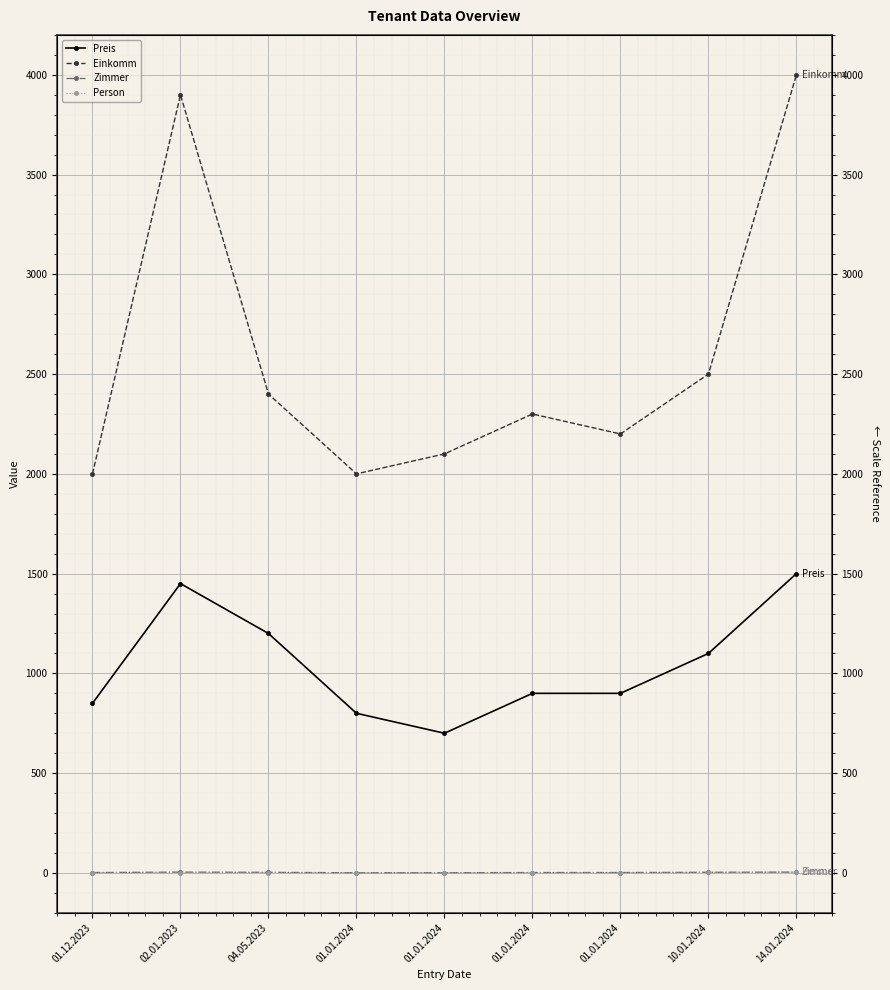

Which label corresponds to the smallest value in the chart?

02.01.2023